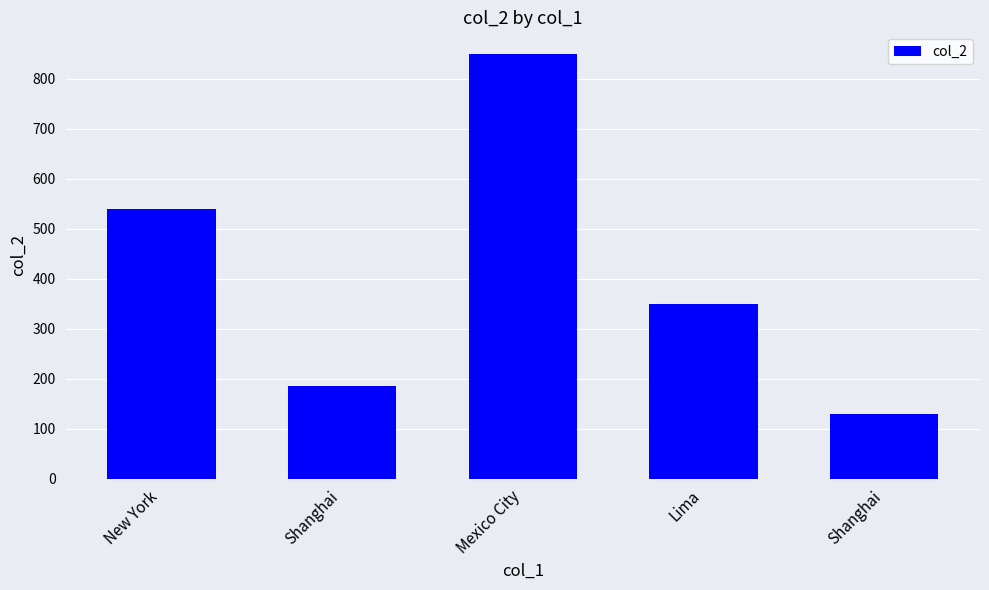

Are the bars horizontal?

No